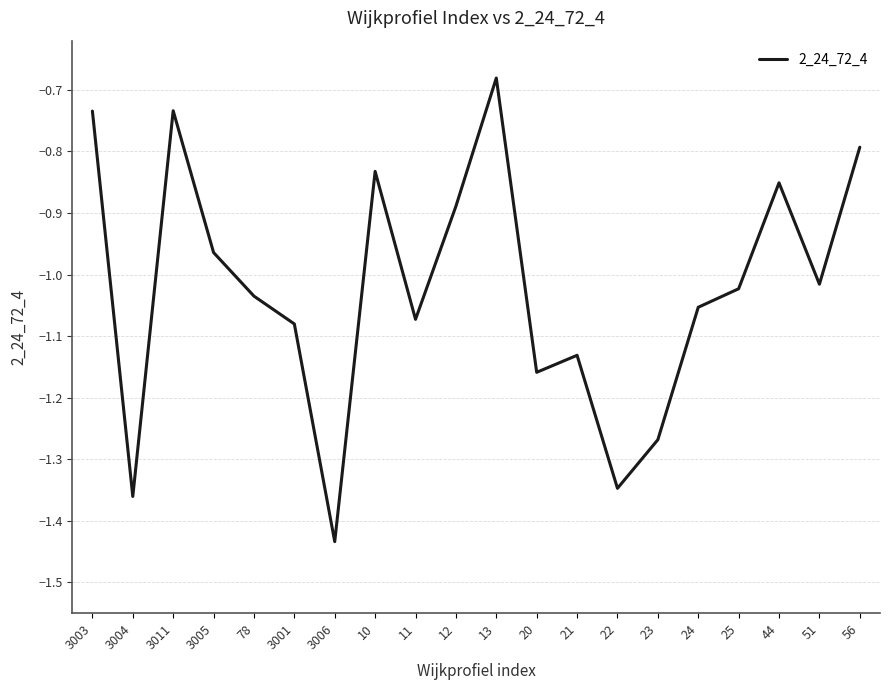

The value at 56 is -0.4. True or false?

False